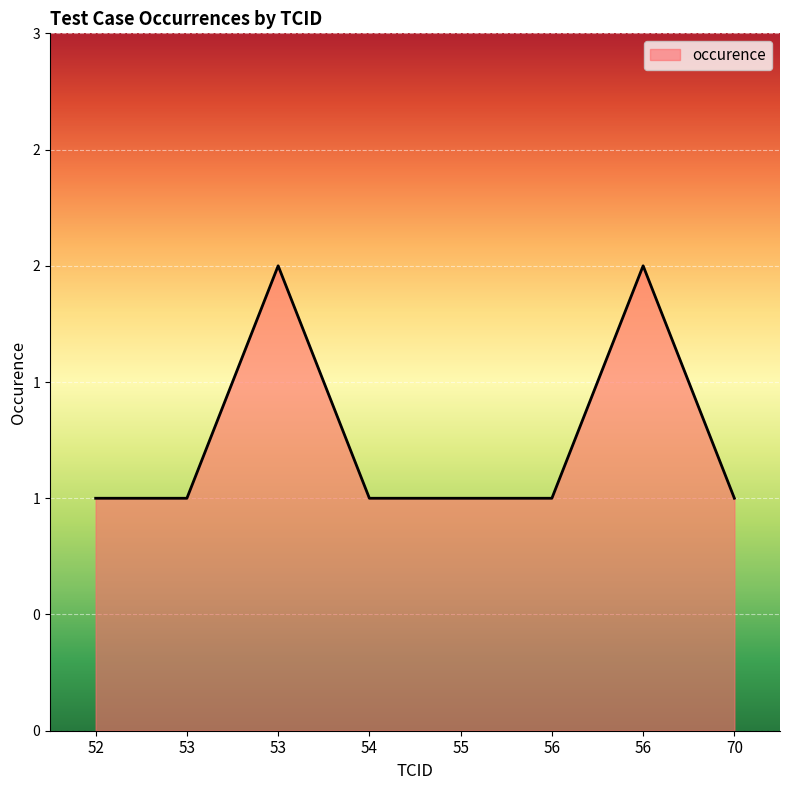

What is the sum of all values?

10